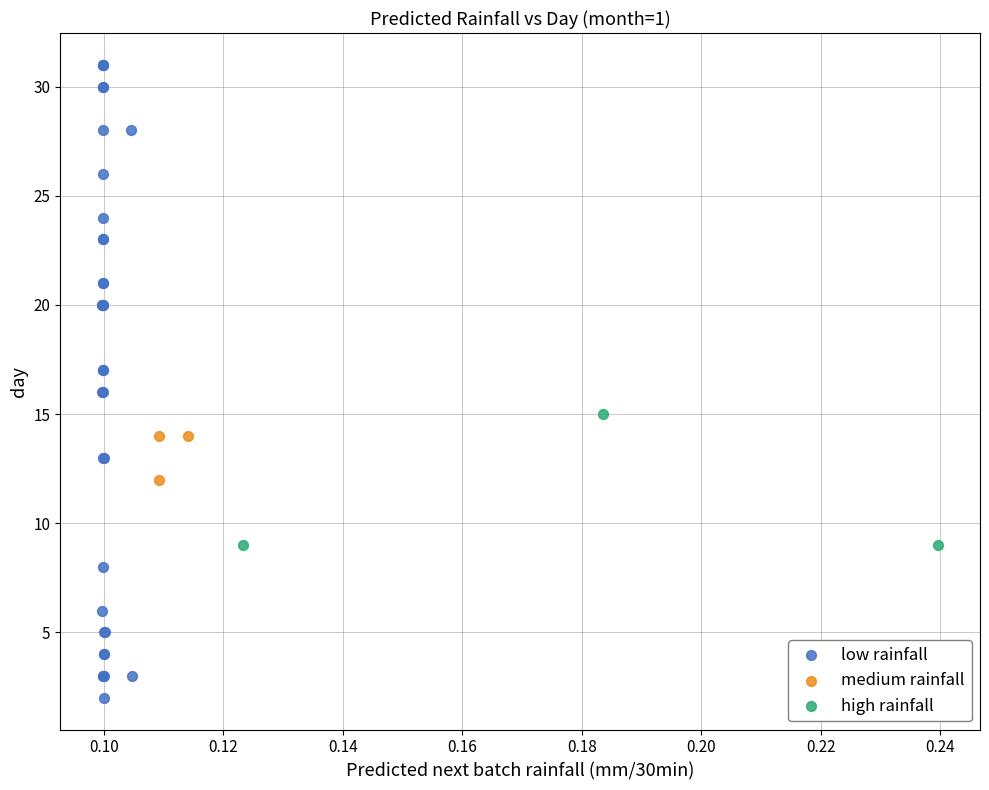

Which series contains the lowest Y value?

low rainfall